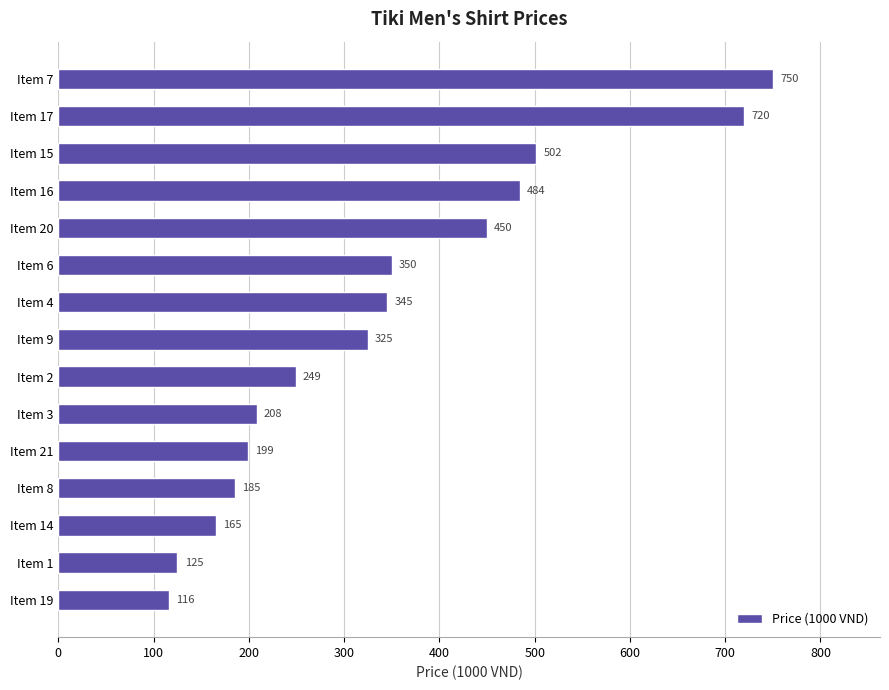

What is the average value?

344.9